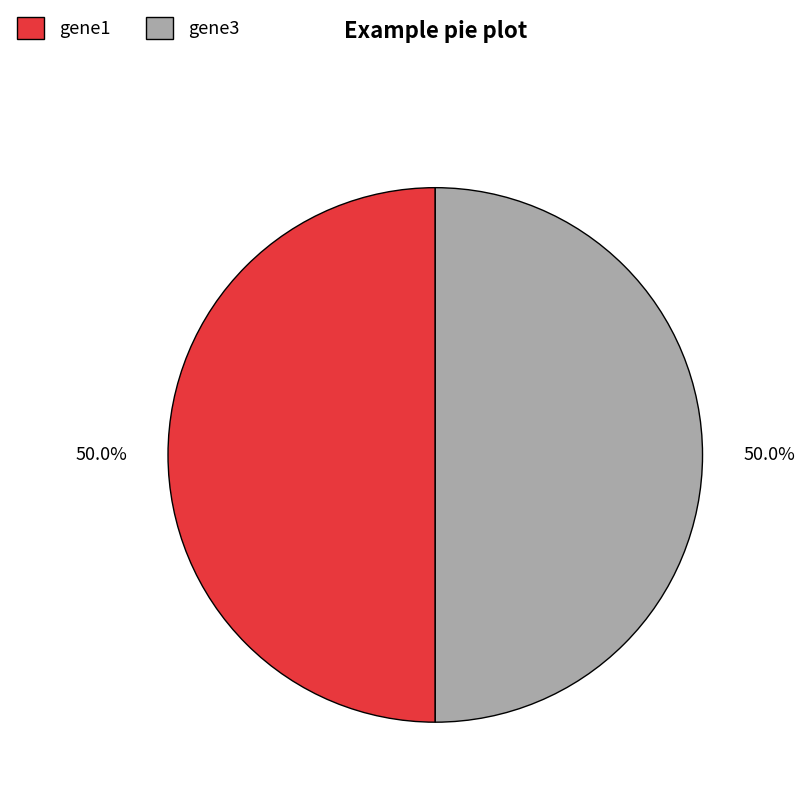

Approximately how many times larger is the value at gene3 compared to gene1?

1.0